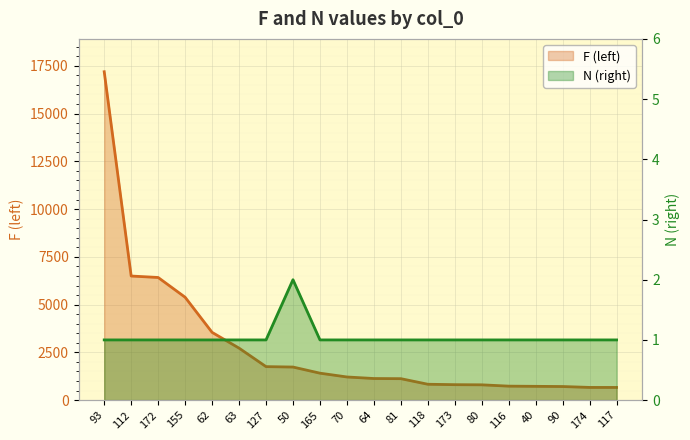

What is the minimum value shown in the chart?

1